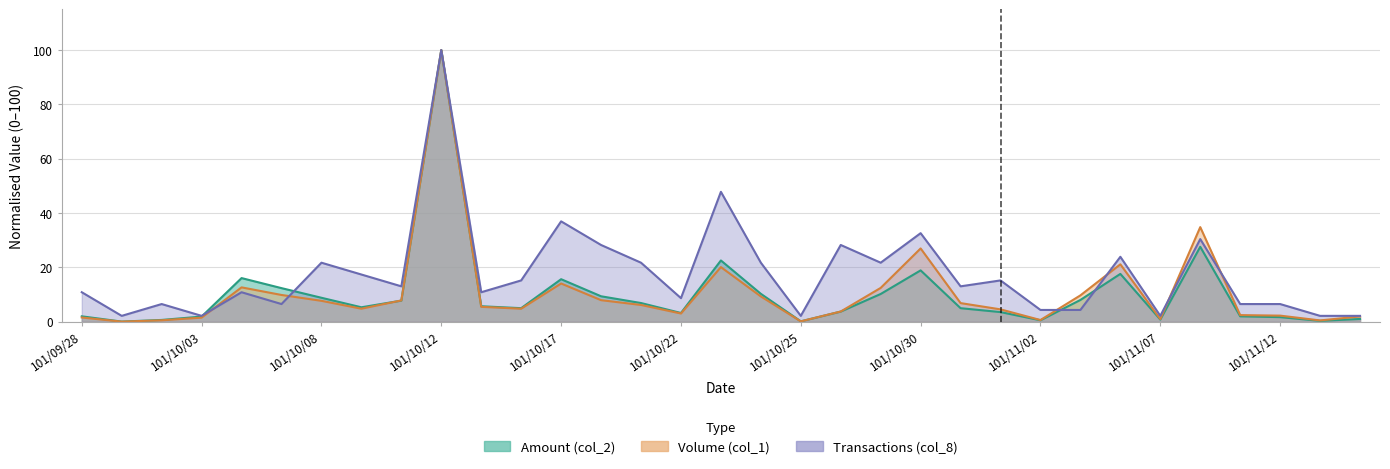

At how many categories does at least one series exceed 75?

1